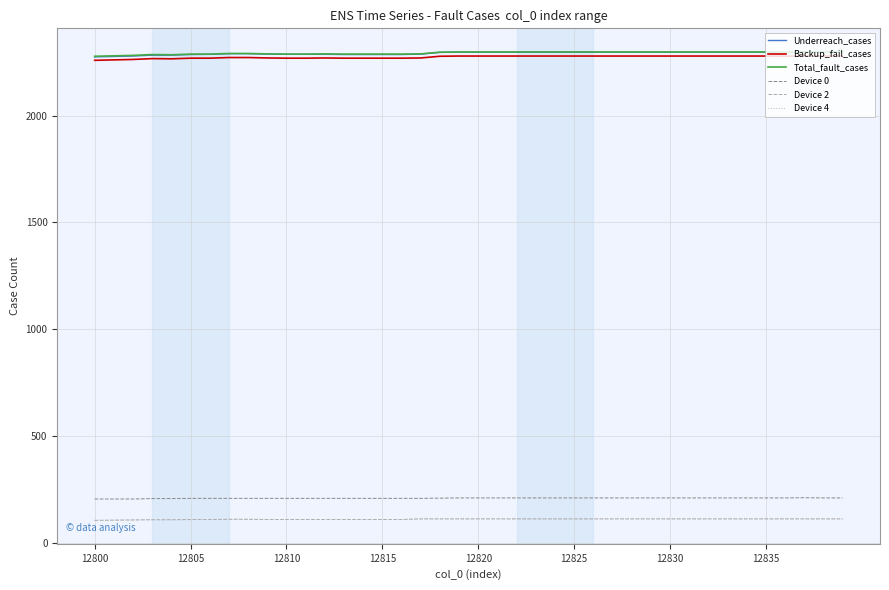

Is this an area chart (filled region under the line)?

No